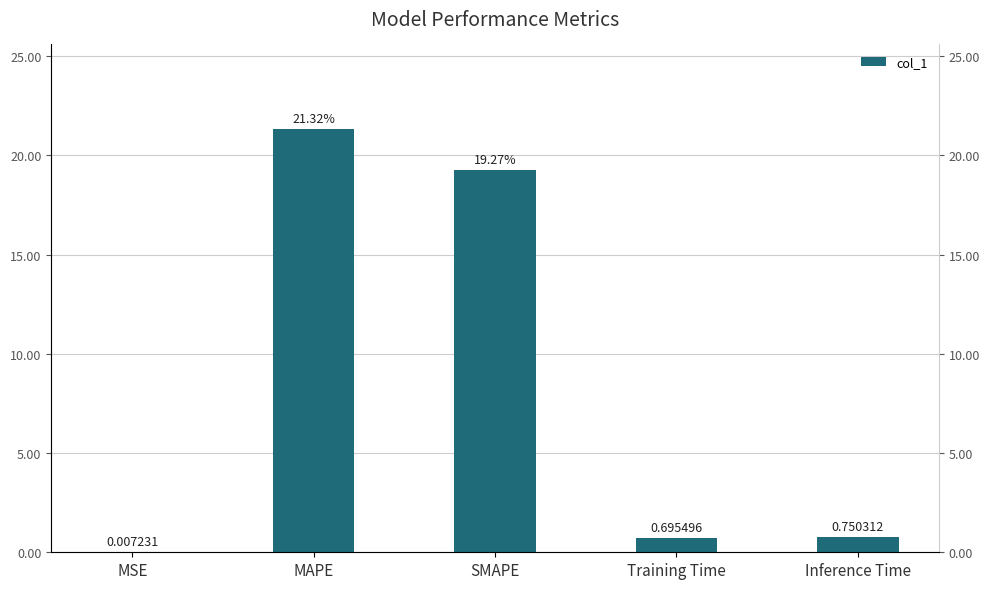

What is the approximate value at Inference Time?

0.8